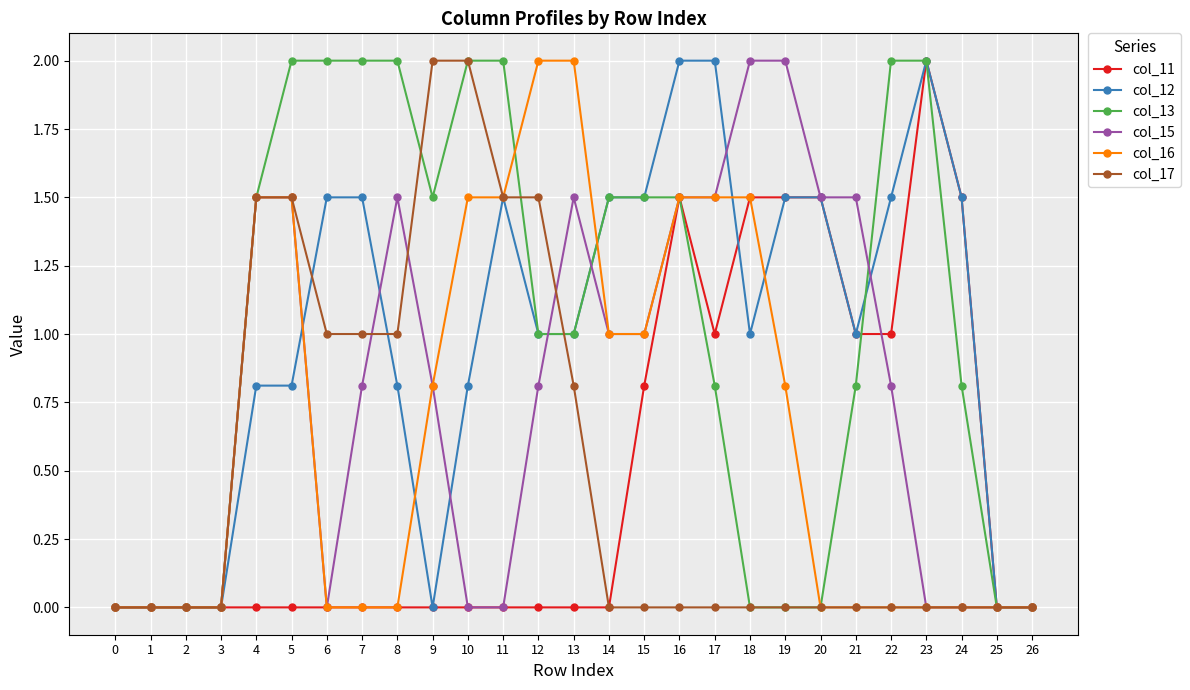

Read the col_13 value at 11.

2.0